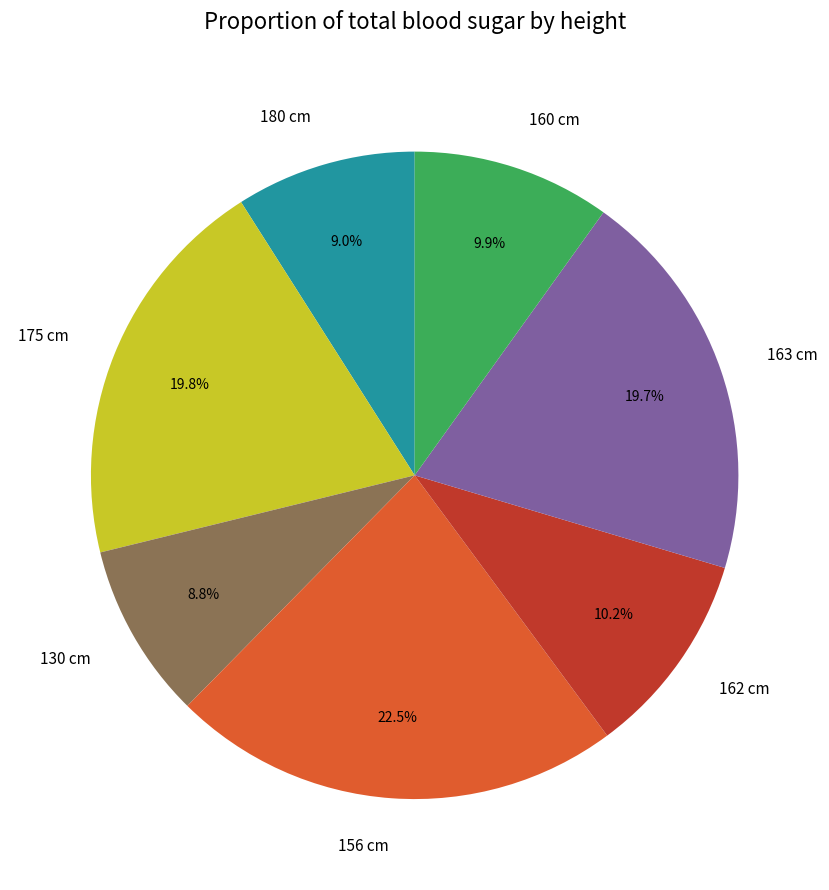

What percentage is the 180 cm slice, to the nearest percent?

9%